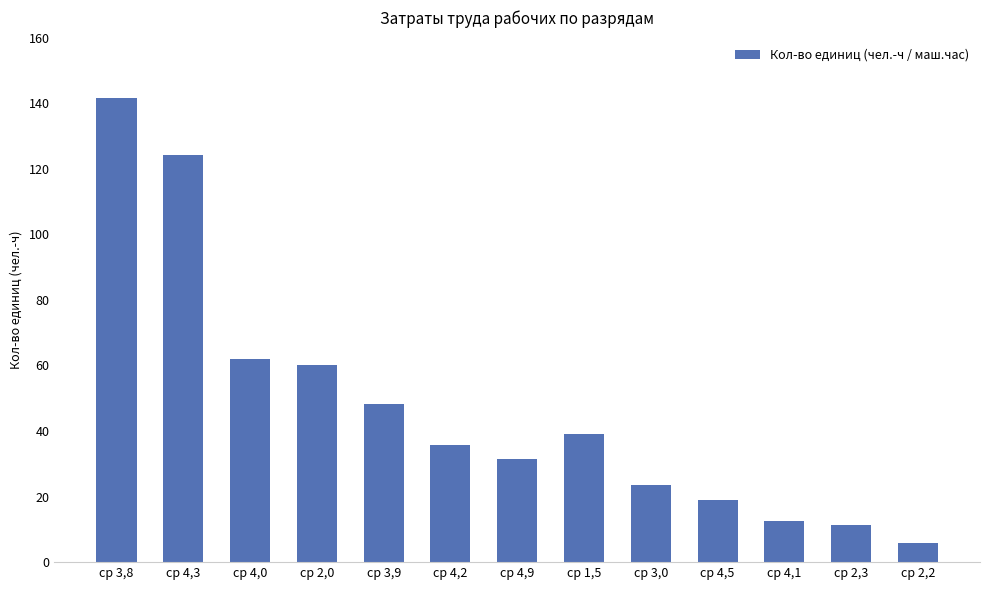

What is the smallest value displayed?

5.7